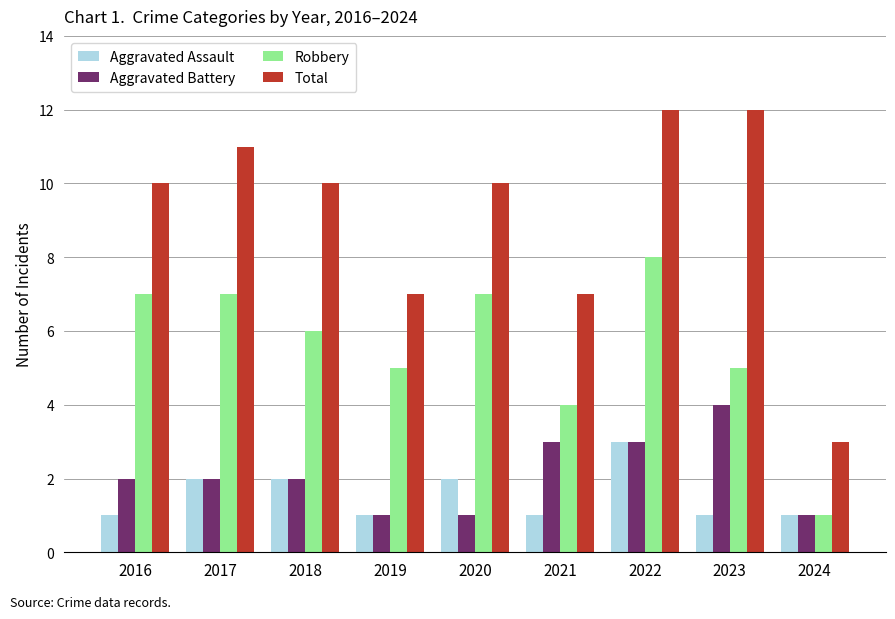

Count the number of categories in the chart.

9